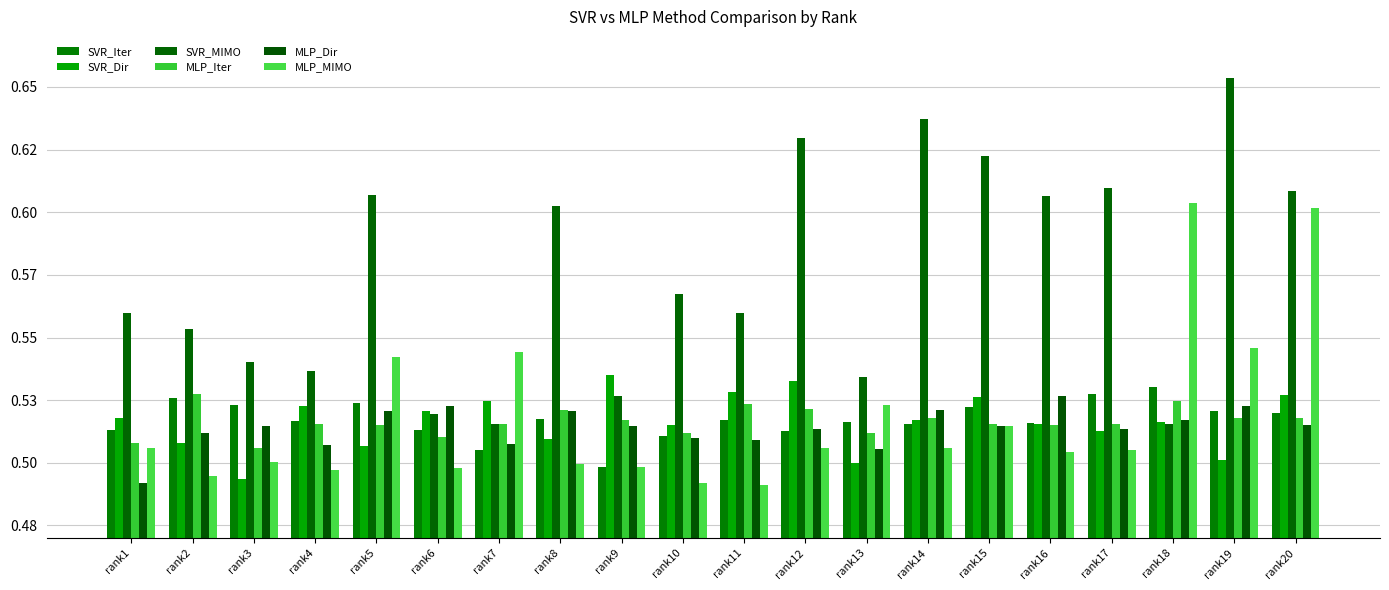

What is the minimum value for SVR_Dir?

0.5